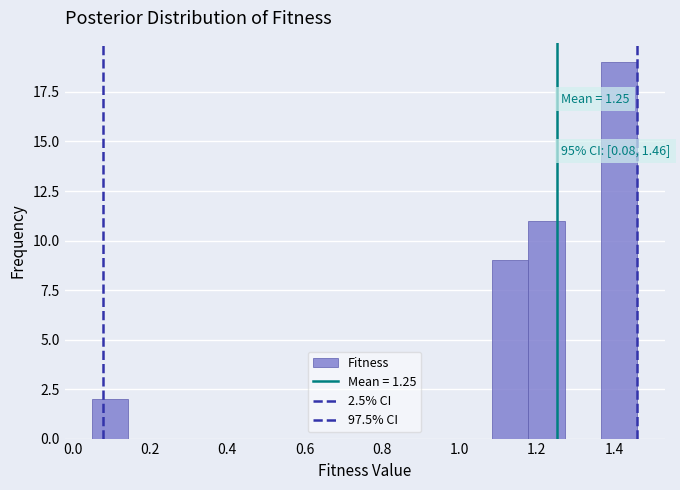

Which range on the x-axis has the tallest bar?

1.36 to 1.46